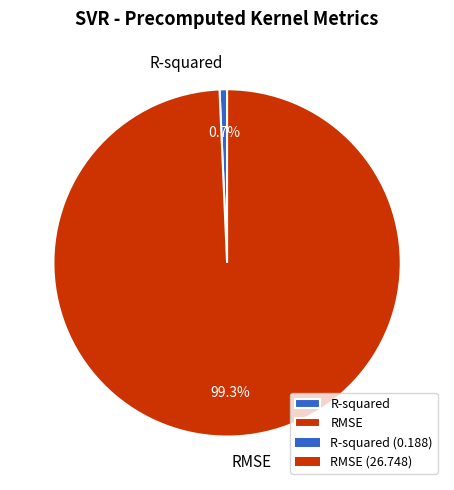

Is R-squared the majority of the pie?

No